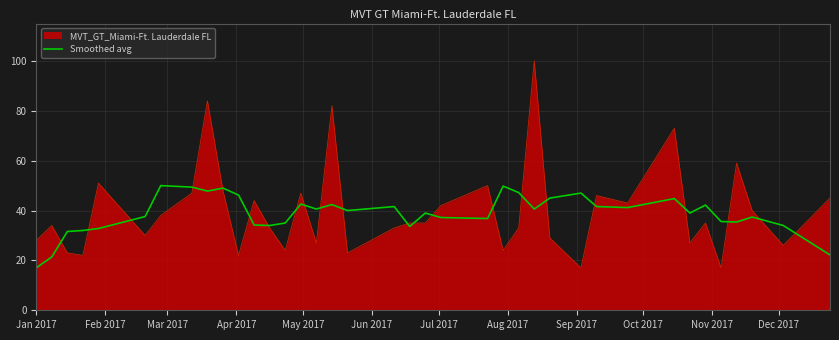

Which series has the widest spread of values?

MVT_GT_Miami-Ft. Lauderdale FL